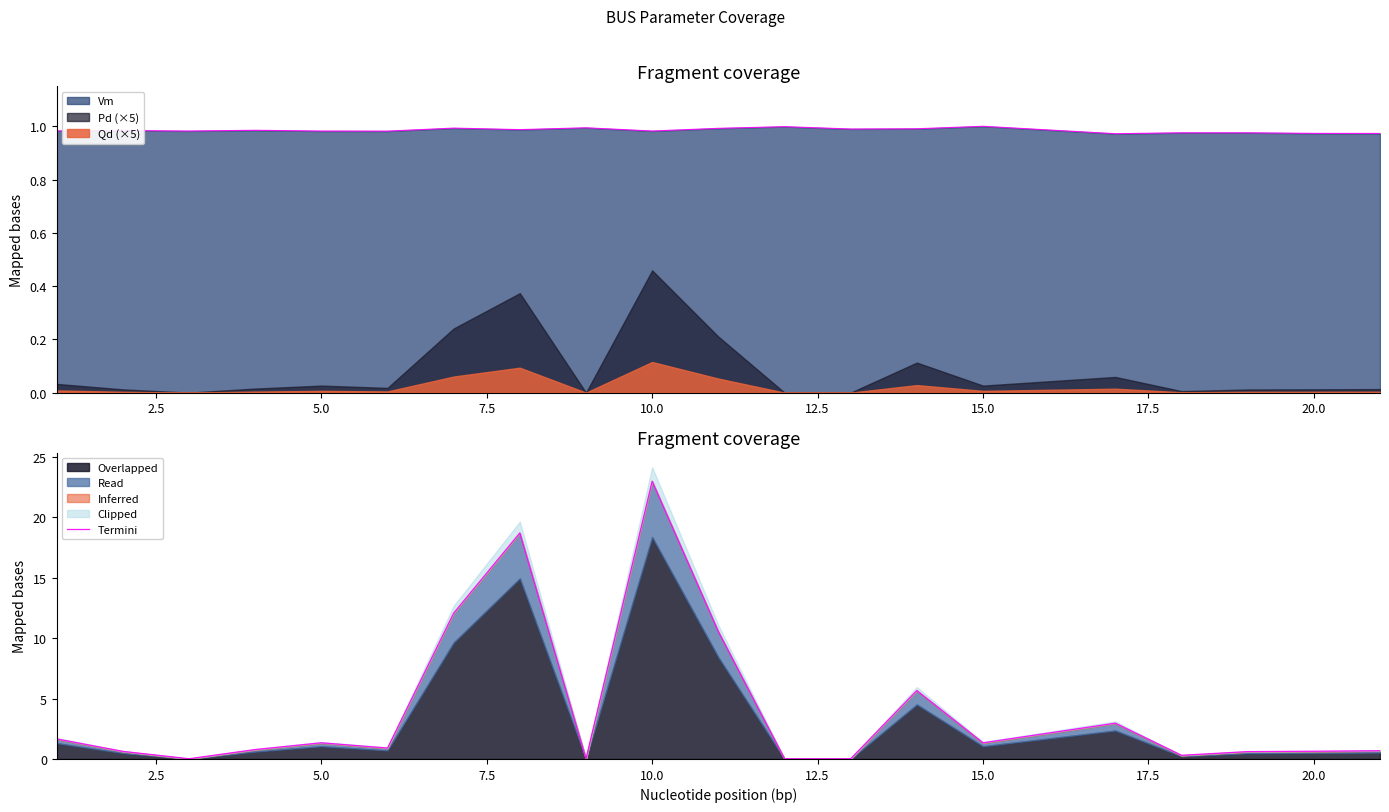

True or false: Vm and Qd (×5) intersect in this chart.

False